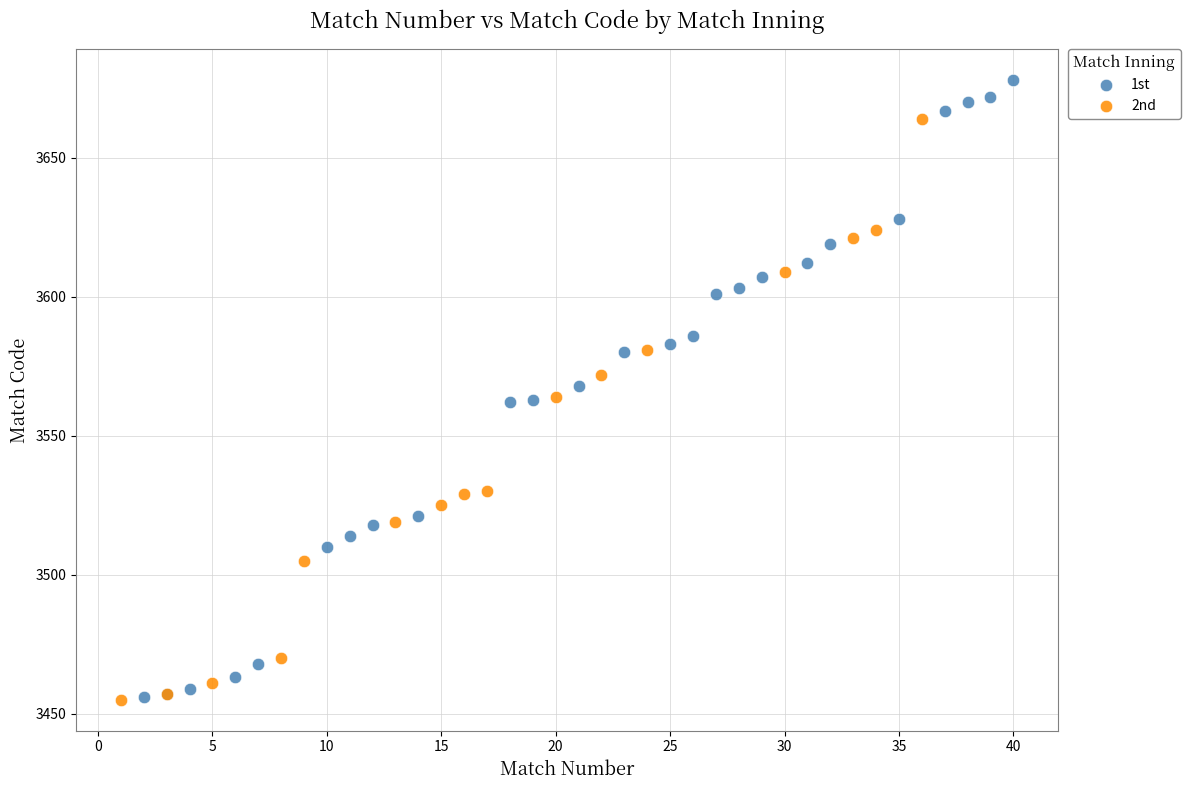

Which series reaches the maximum Y coordinate?

1st